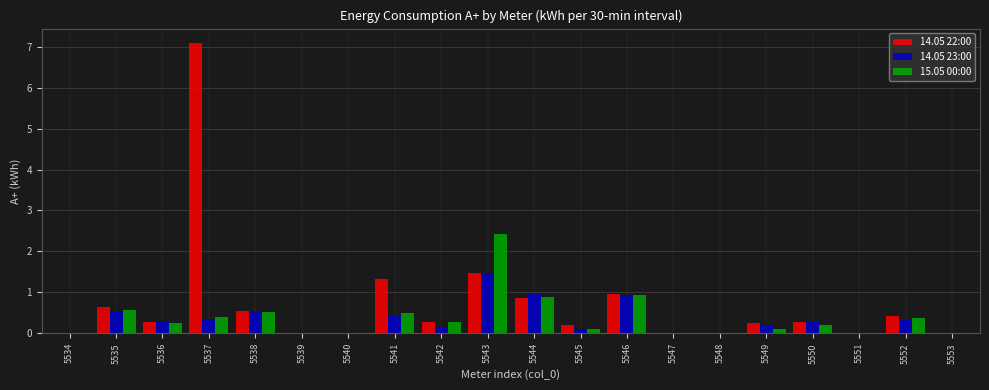

What is the approximate value of 14.05 23:00 at 5538?

0.5